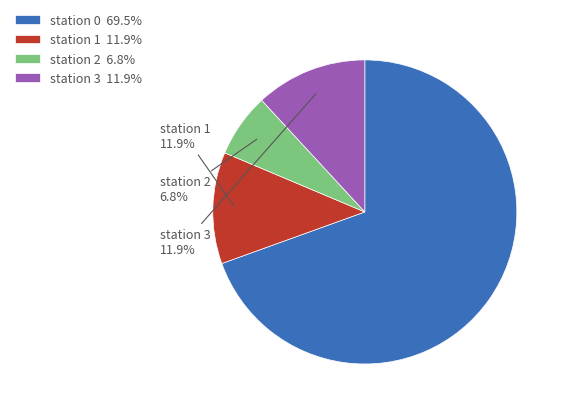

How many segments does this pie chart have?

4